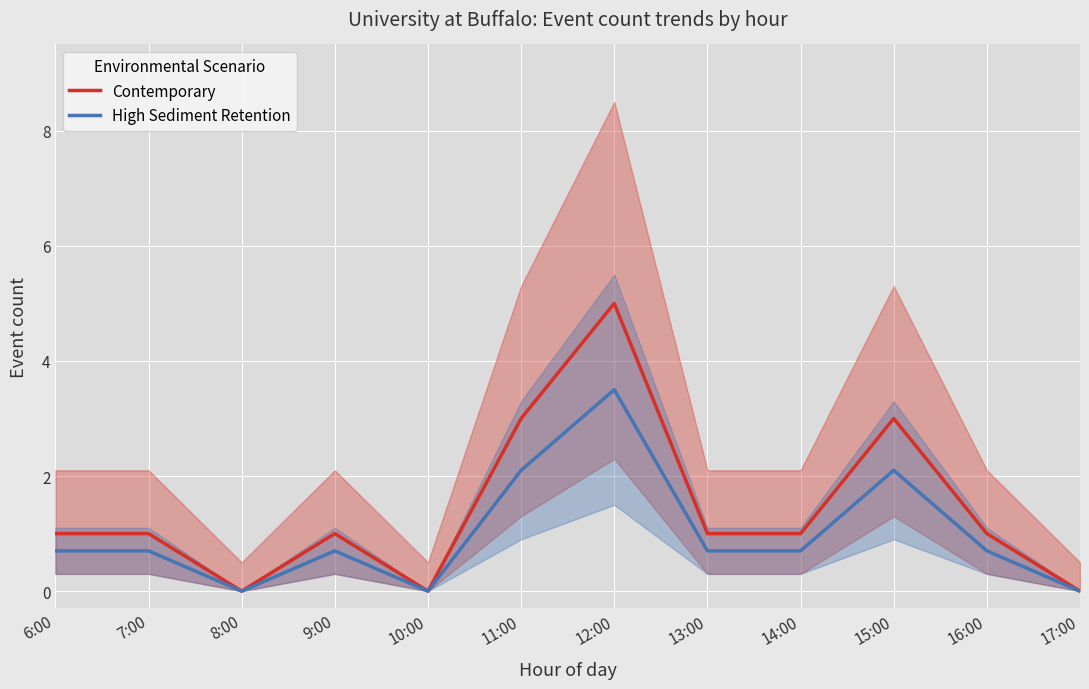

Between 9:00 and 17:00, which series saw the biggest shift?

Contemporary